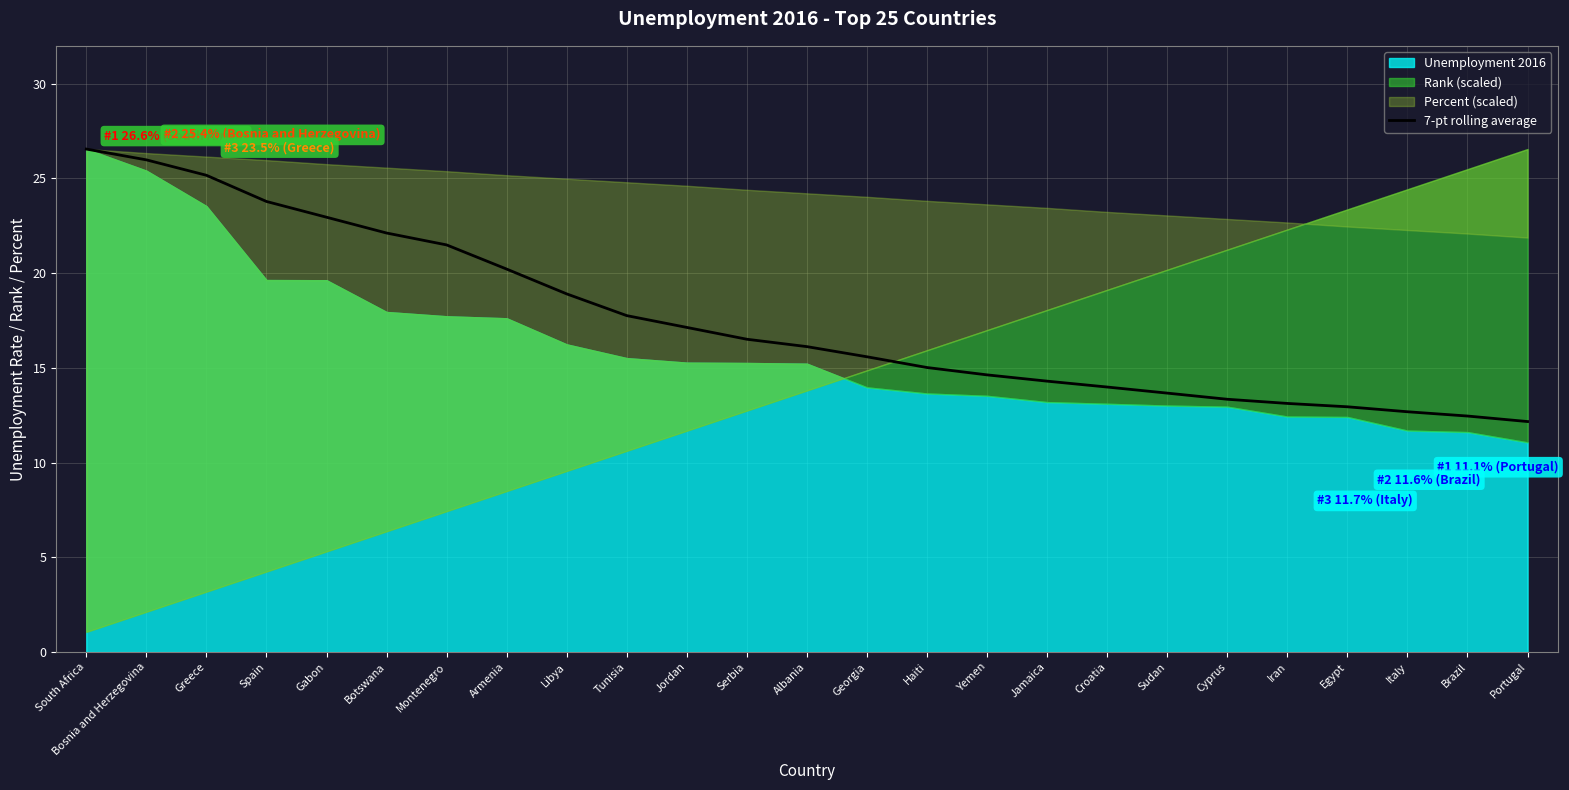

Is it true that 7-pt rolling average equals 12.2 at Portugal?

True